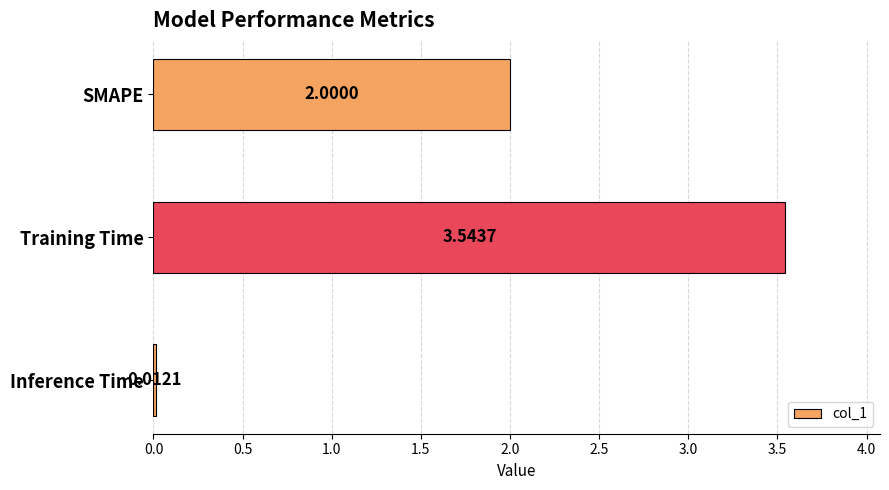

What is the average value?

1.9